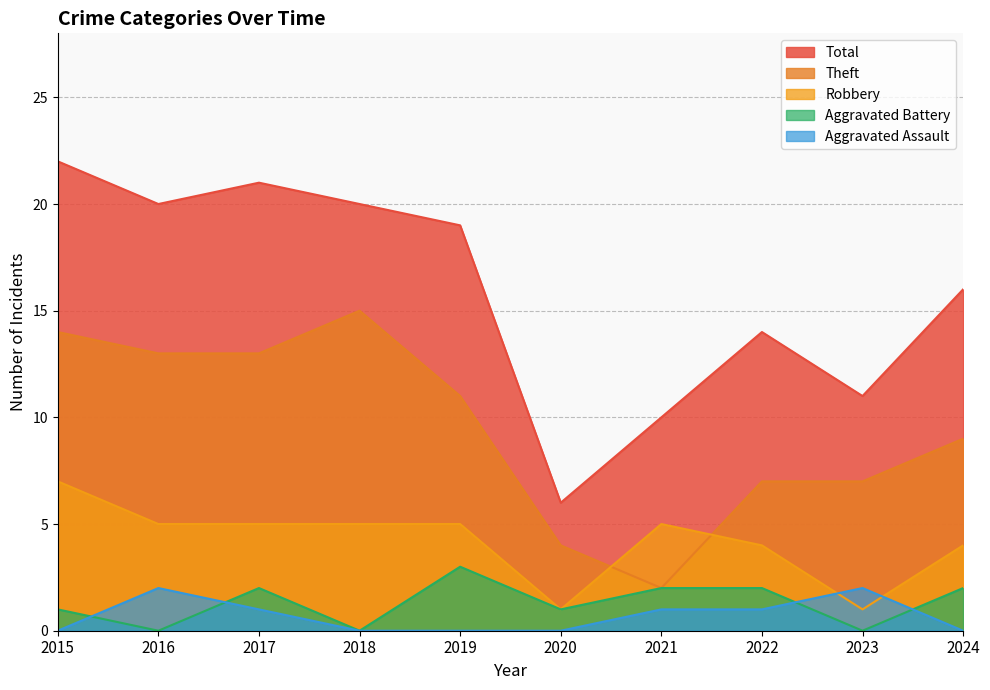

What is the value of the Robbery point at the 4th from the left?

5